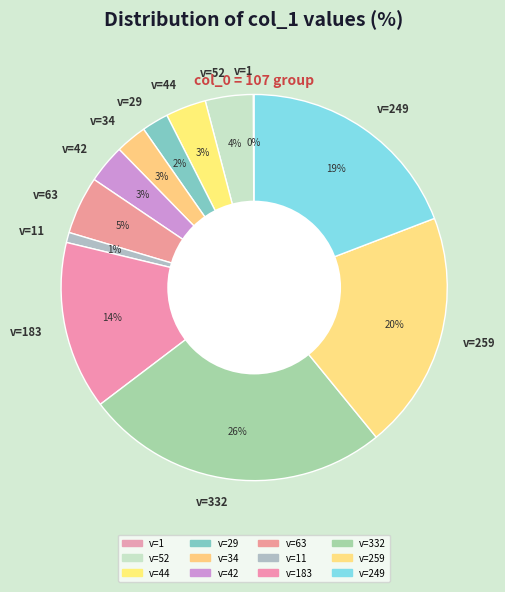

Which category has the biggest portion of the pie?

v=332